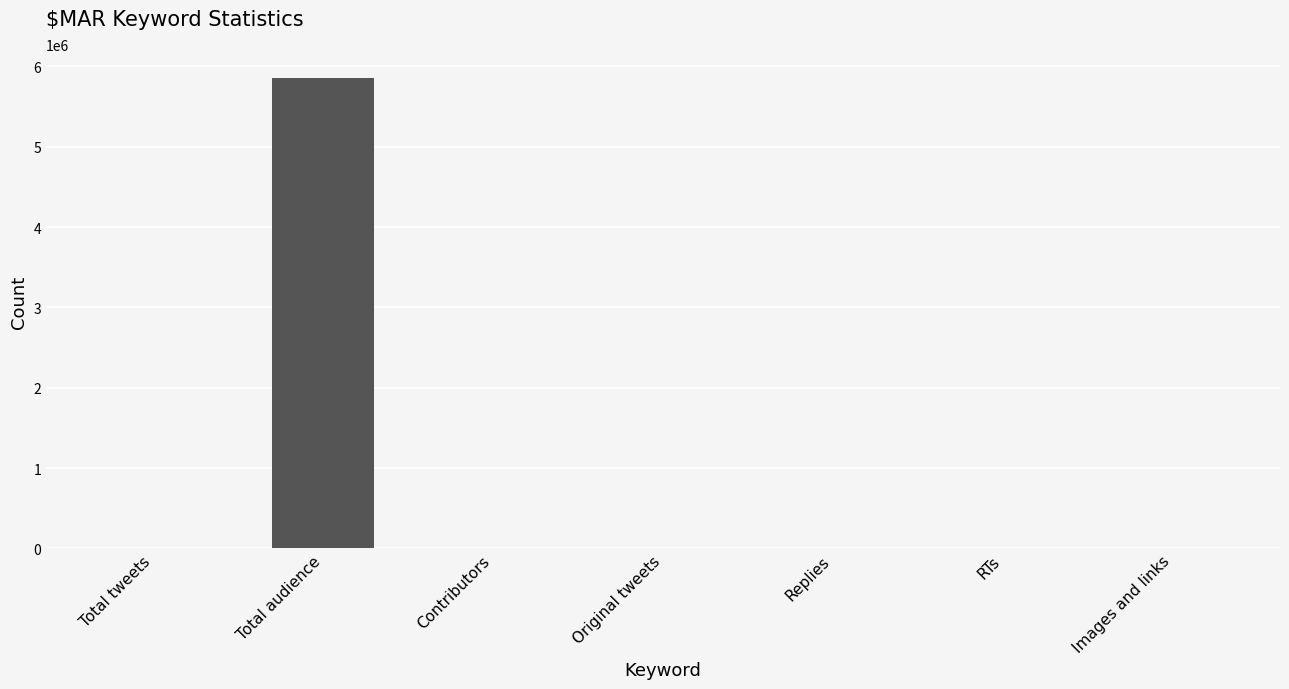

The value at Total audience is 1757593. True or false?

False